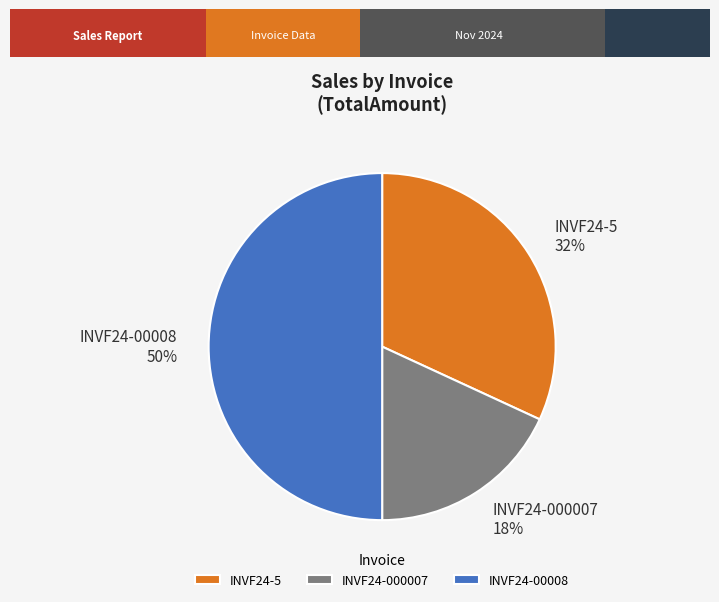

To the nearest percent, what portion does INVF24-5 represent?

32%